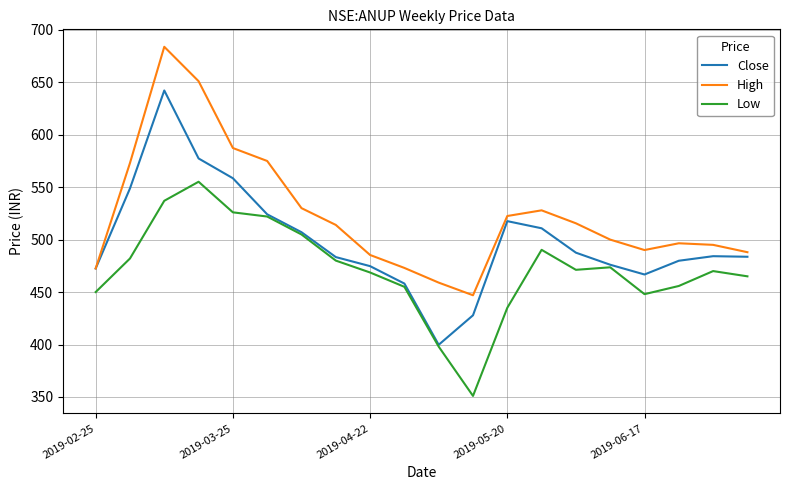

Rank the series by their maximum value, from lowest to highest.

Low, Close, High